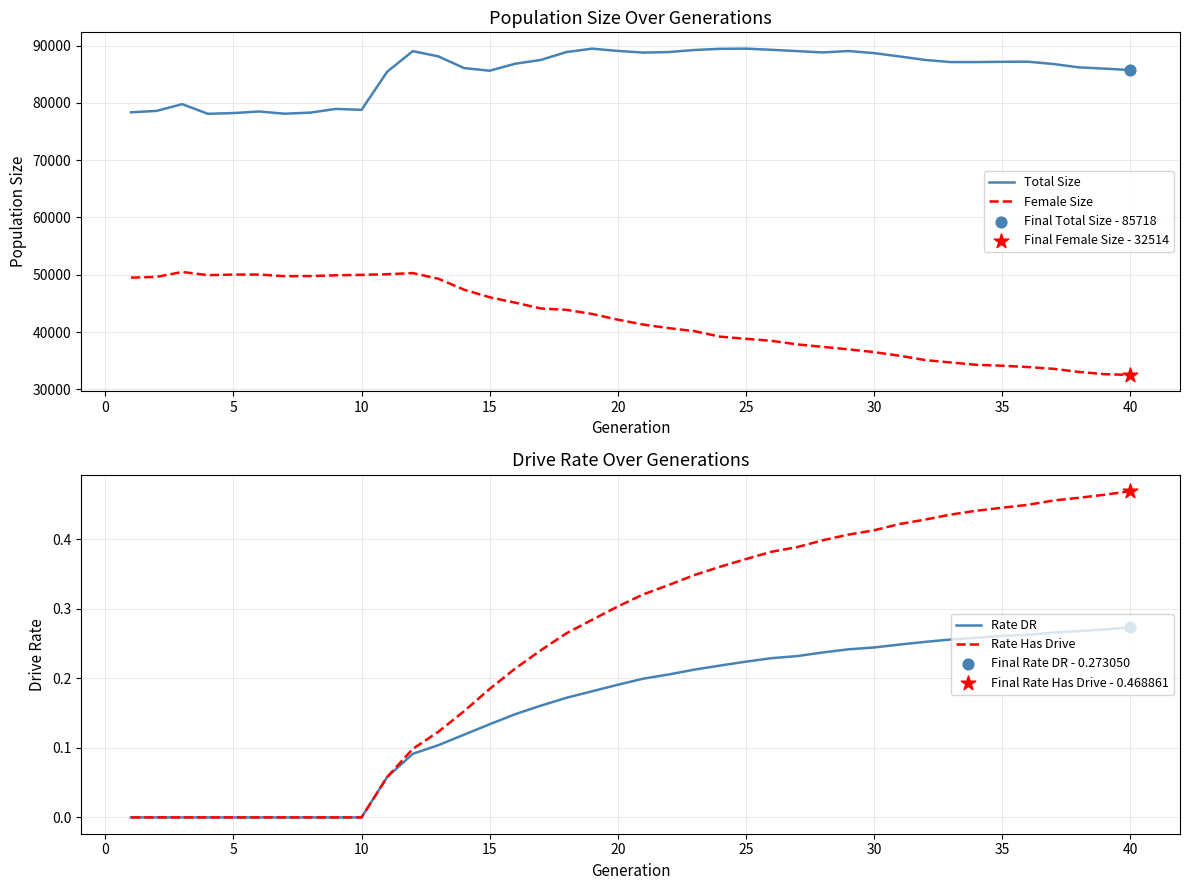

Which series has the largest Y range (max minus min)?

Female Size